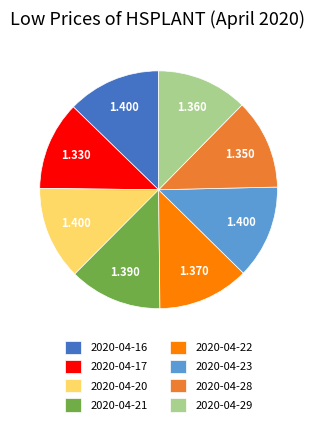

Is it true that 2020-04-28 is 12% of the pie?

True